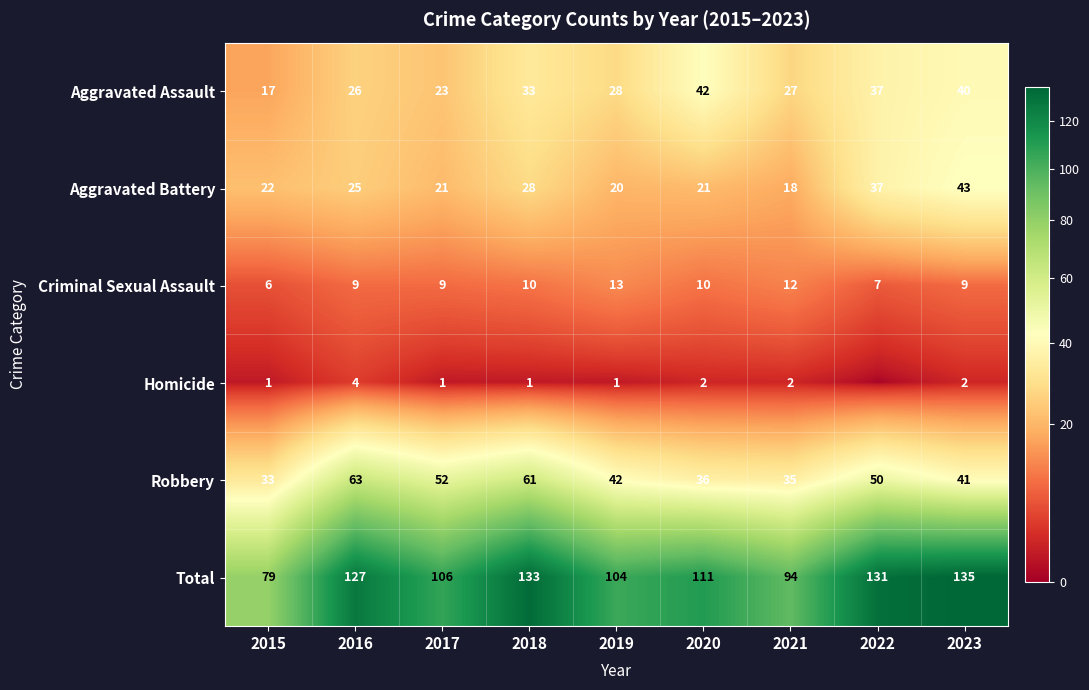

Is it true that Aggravated Assault equals 13 at 2019?

False